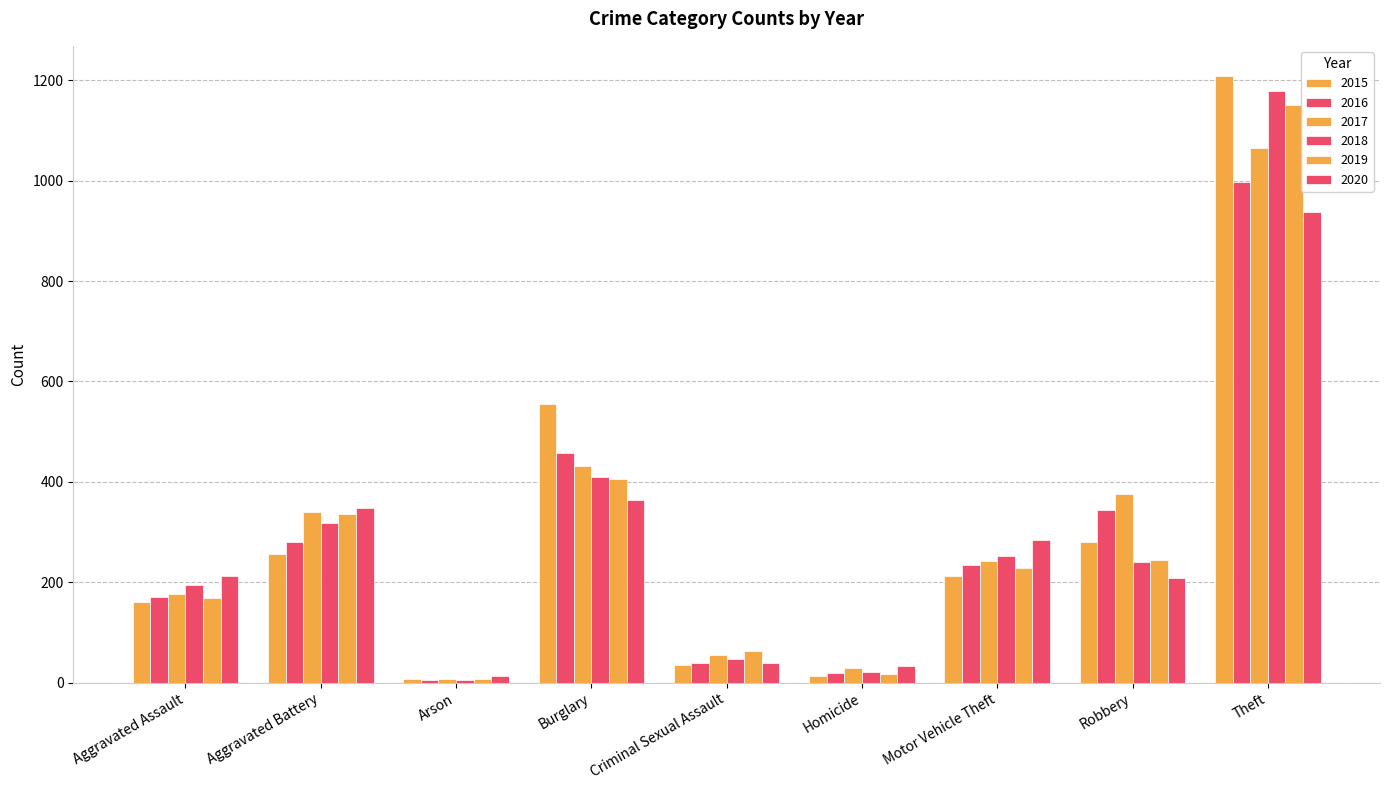

How many groups of bars are there?

9